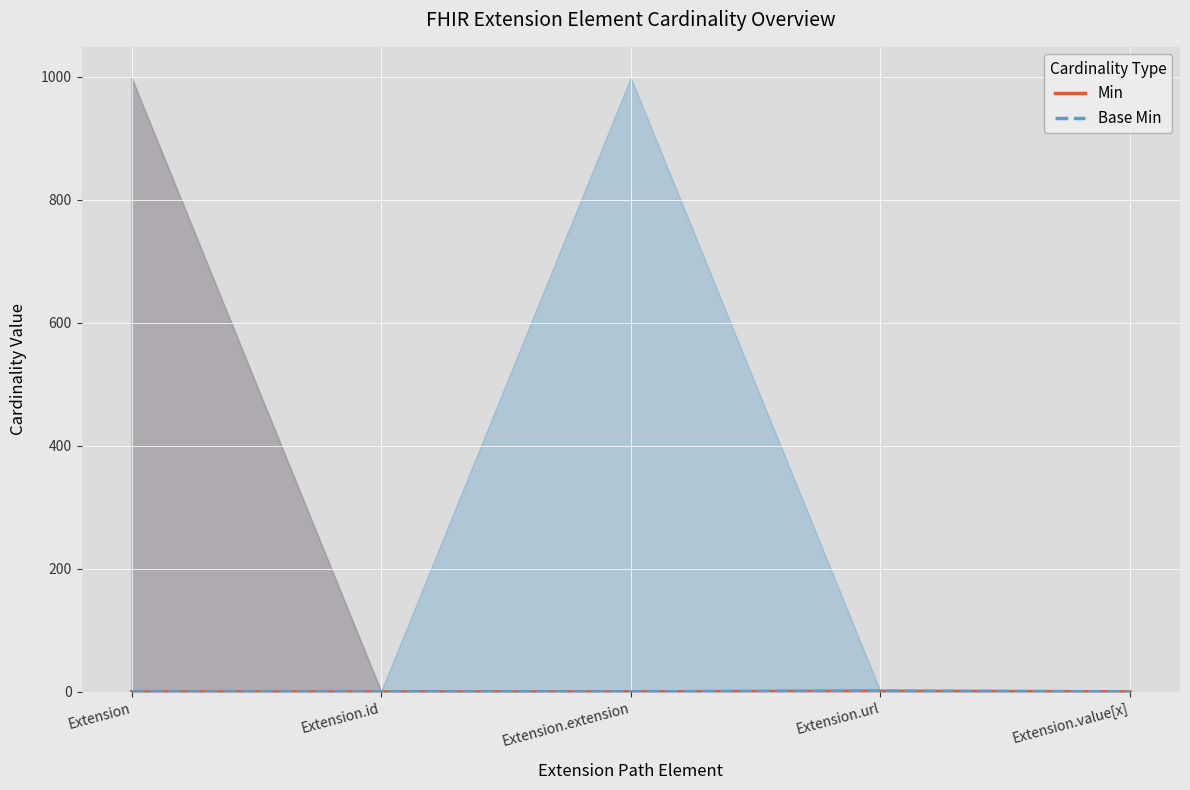

Reading right to left, list all the values displayed in this chart.

Min: 0	1	0	0	0
Base Min: 0	1	0	0	0